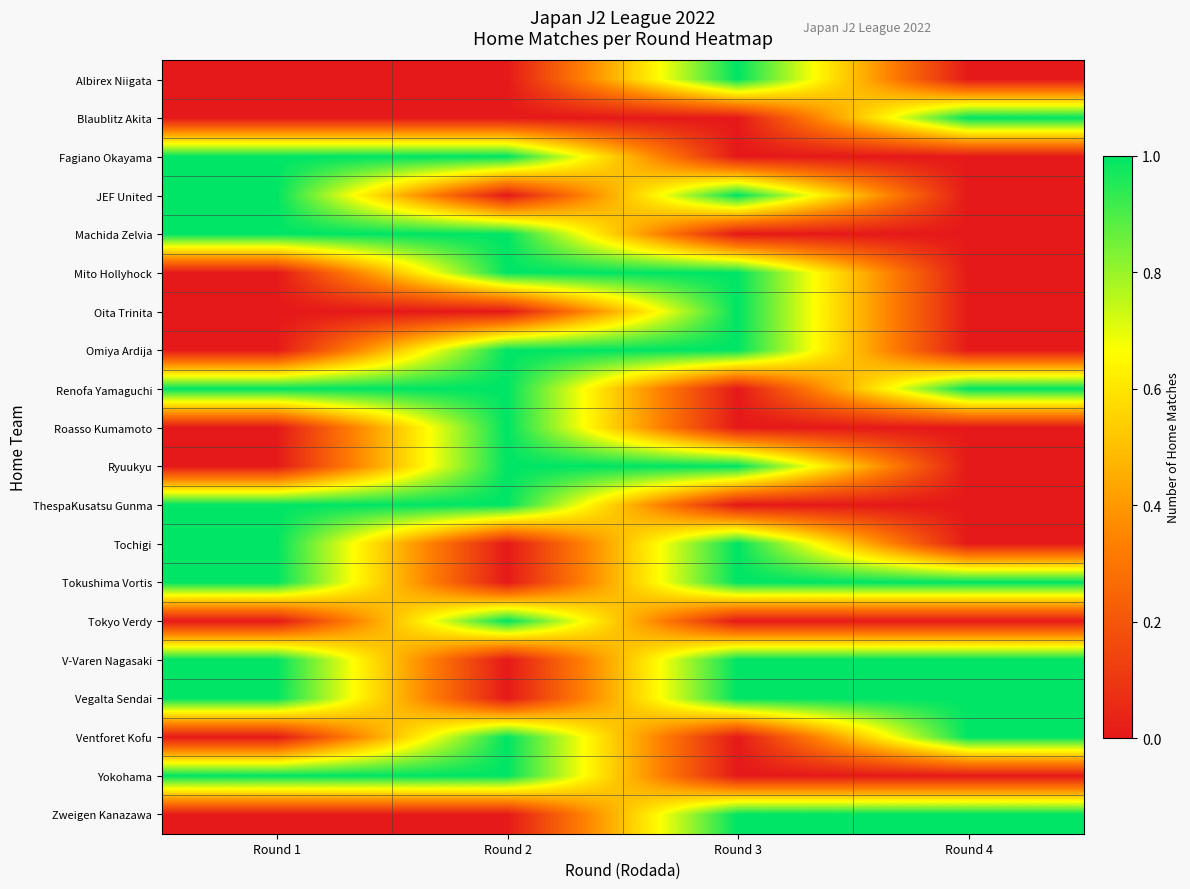

Which has a higher value, Round 2 or Round 1?

Round 2